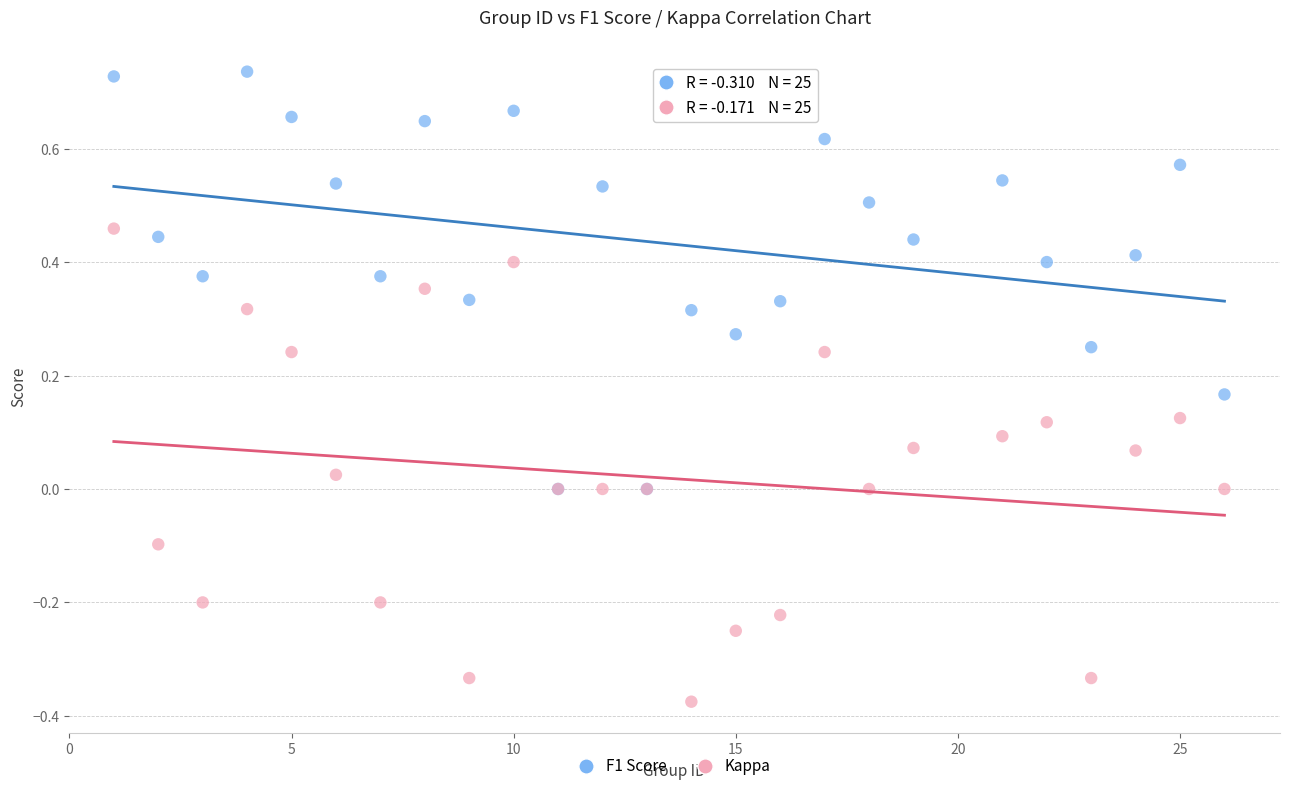

Which series reaches the minimum Y coordinate?

Kappa